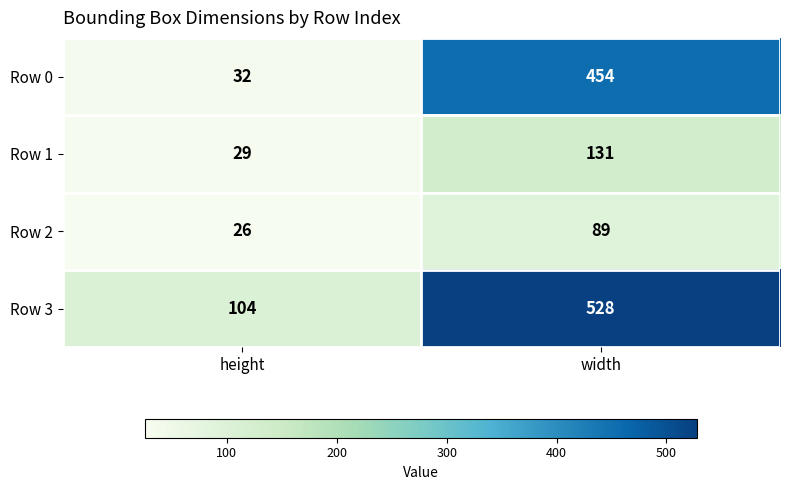

Reading right to left, extract all data points from this chart.

Row 0: 454	32
Row 1: 131	29
Row 2: 89	26
Row 3: 528	104